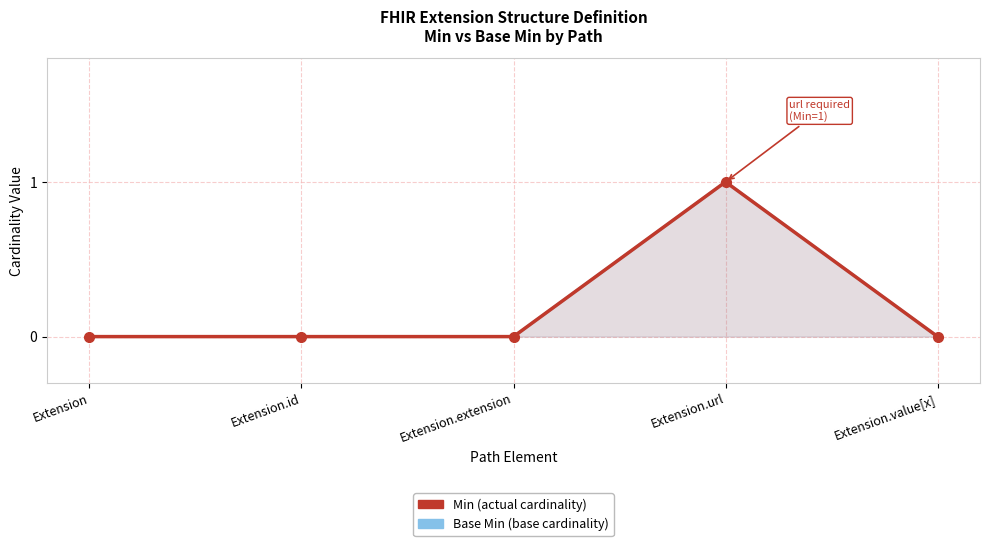

Which series has the widest spread of values?

Min